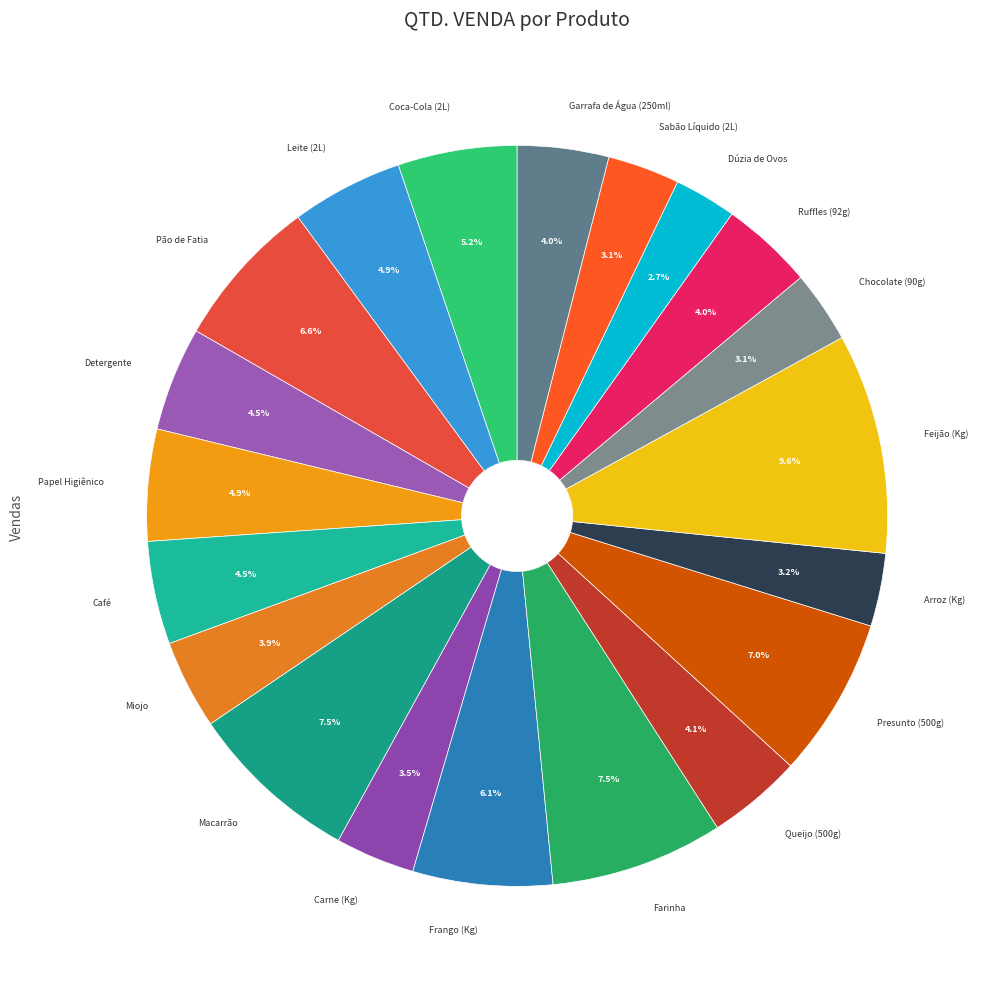

To the nearest percent, what is the average slice percentage?

5%